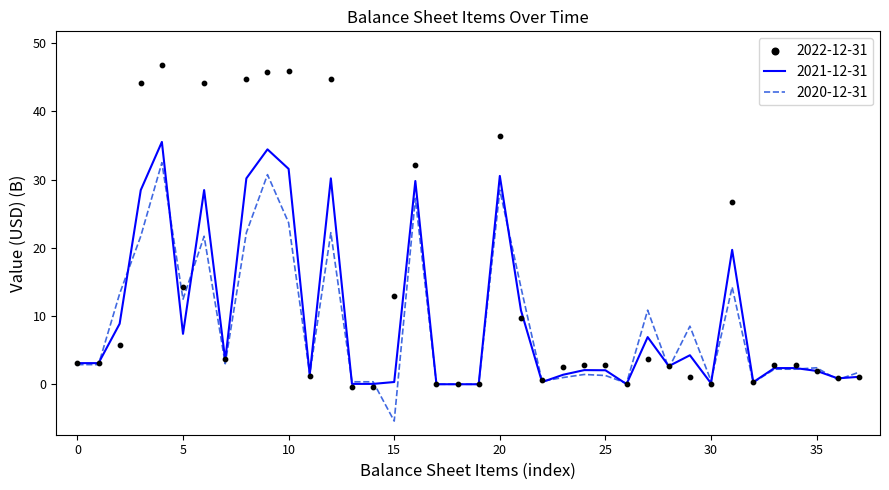

What is the highest value of the 2021-12-31 series?

35.5